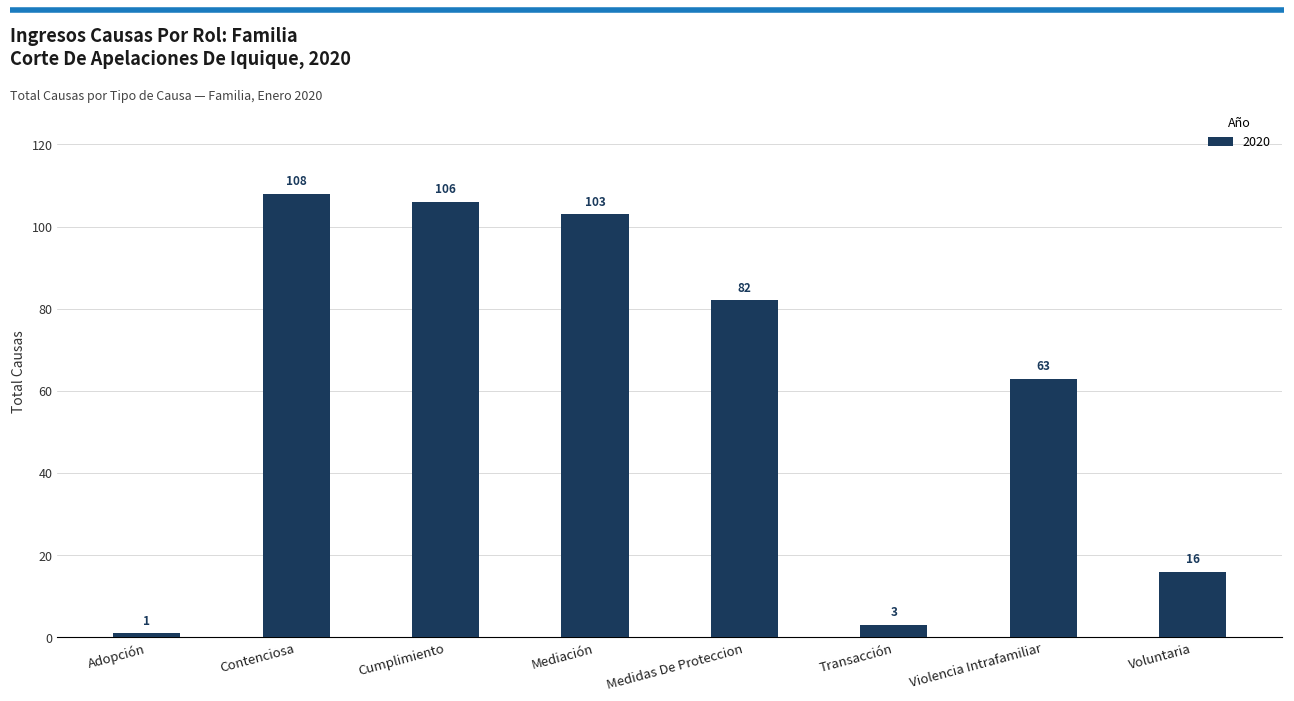

What is the difference between the maximum and minimum values?

107